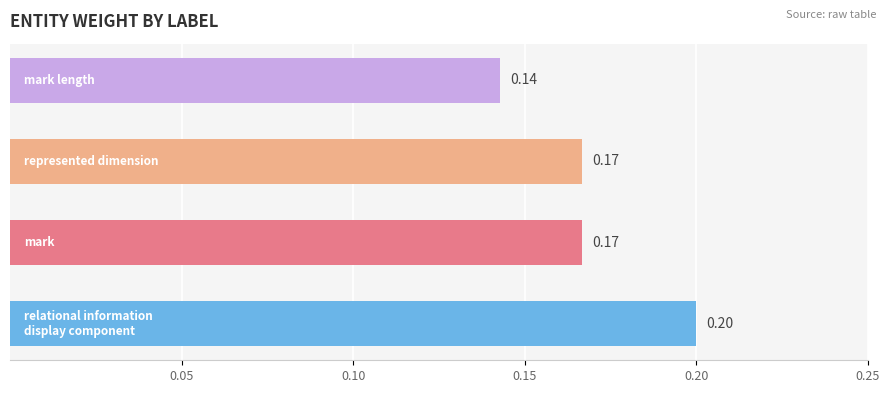

What is the sum of all values?

0.7